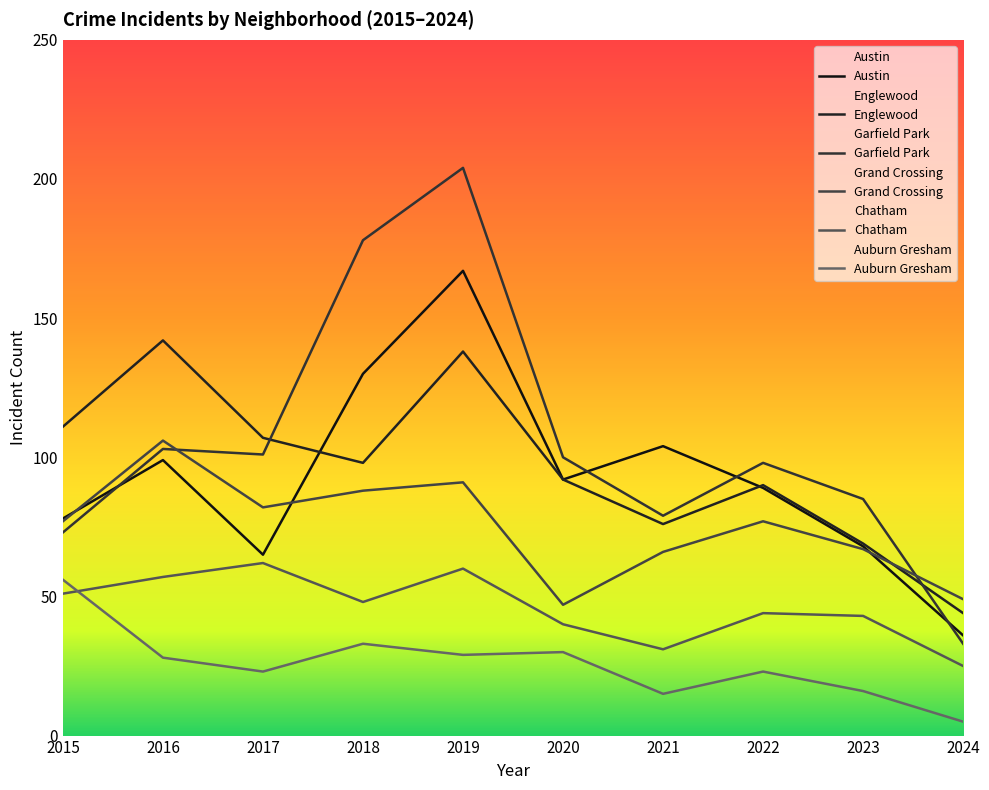

At how many categories does at least one series exceed 78?

9